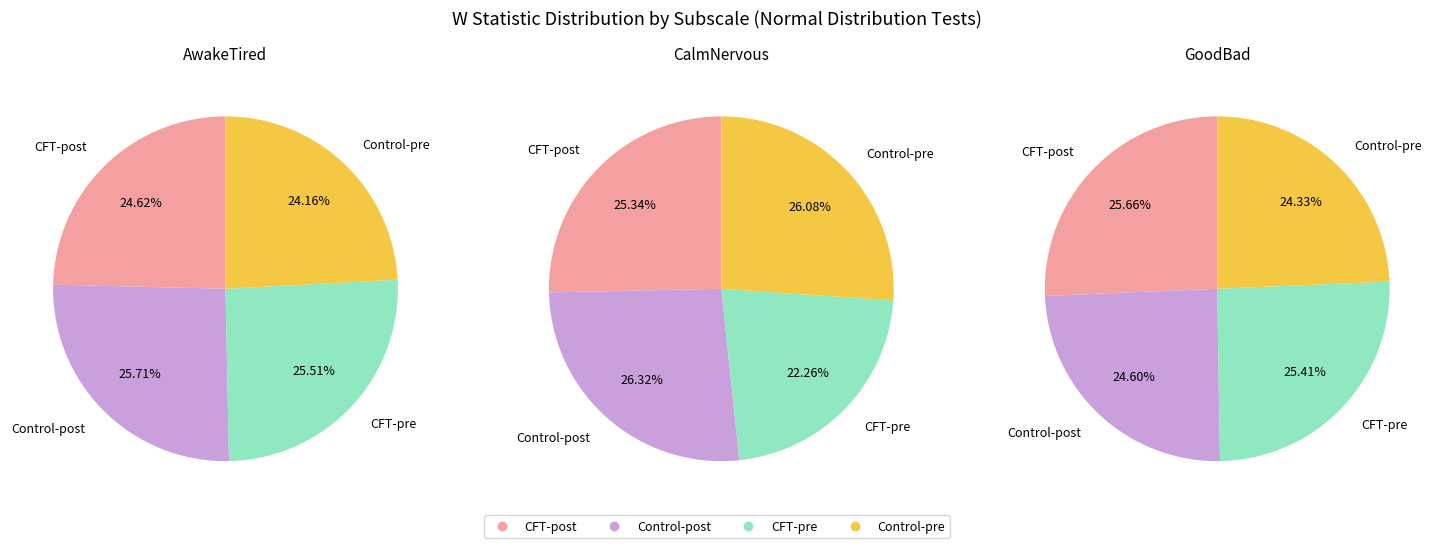

Is there any slice that represents more than half of the pie?

No